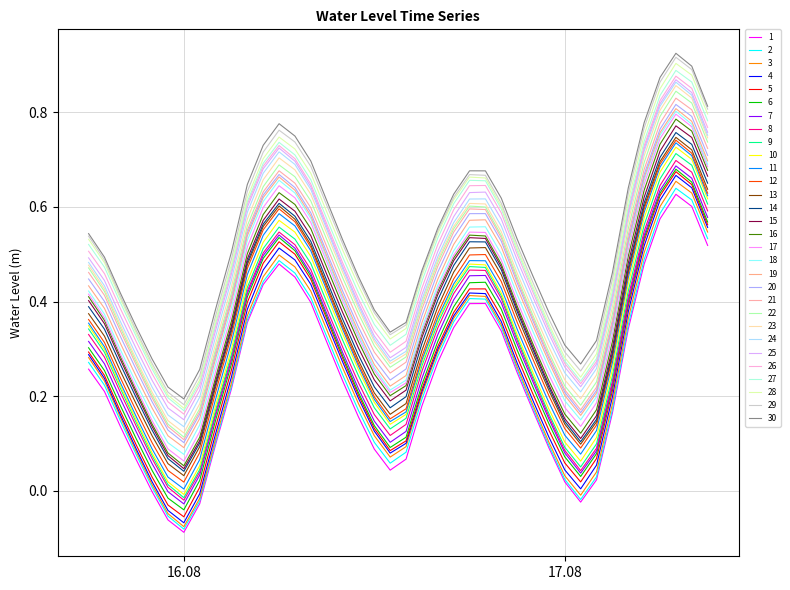

Which category has the lowest value across all series?

16.08